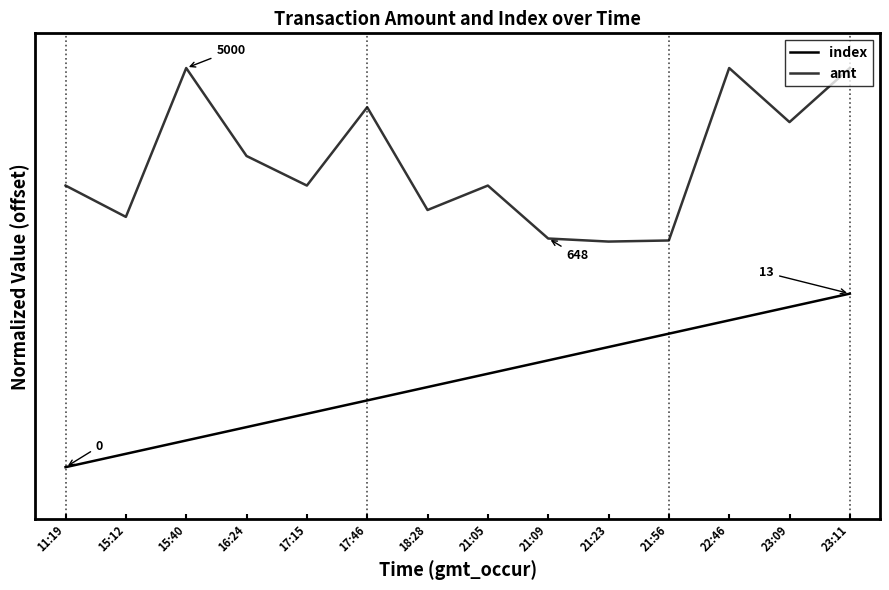

What is the value of the amt point at the 11th from the left?

1.3